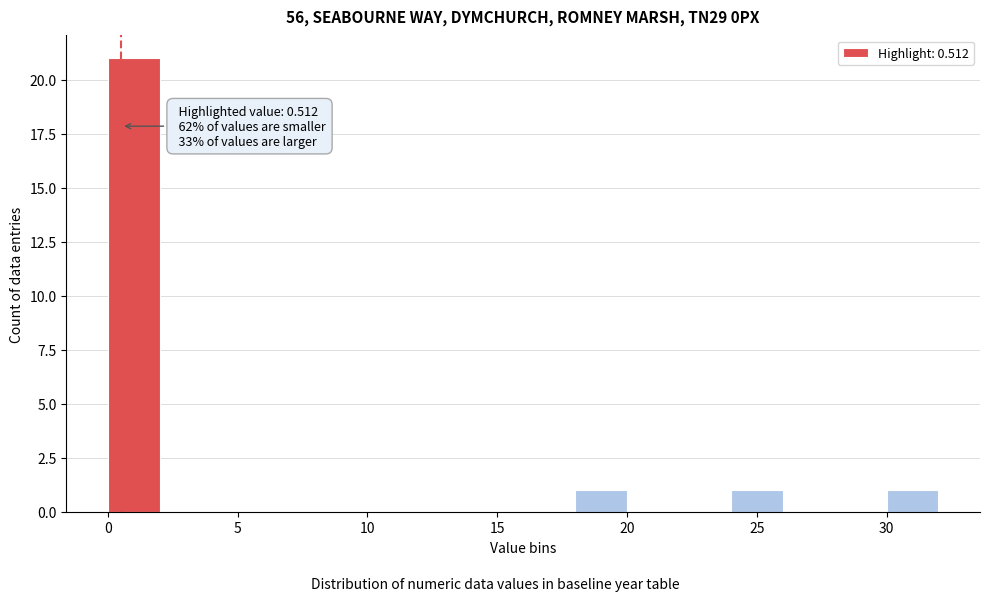

Which range on the x-axis has the tallest bar?

0 to 2